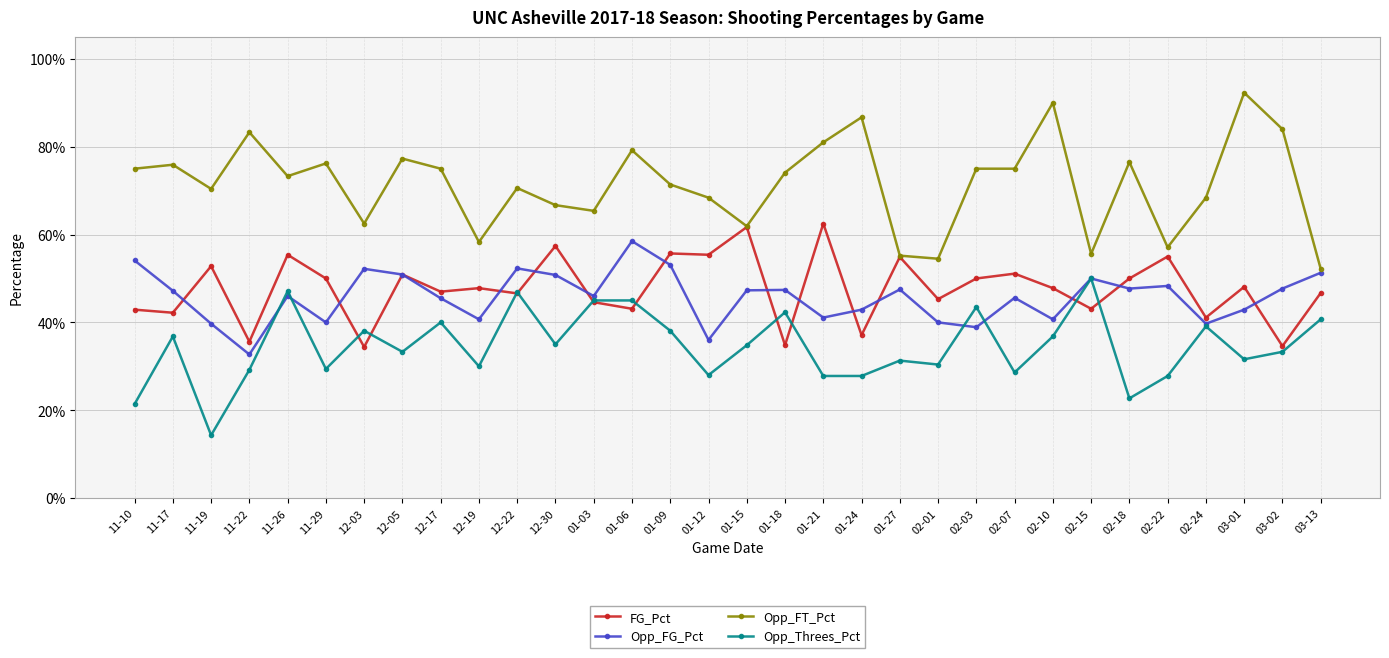

Is the value of FG_Pct at 02-24 greater than the value of Opp_FG_Pct at 11-19?

Yes